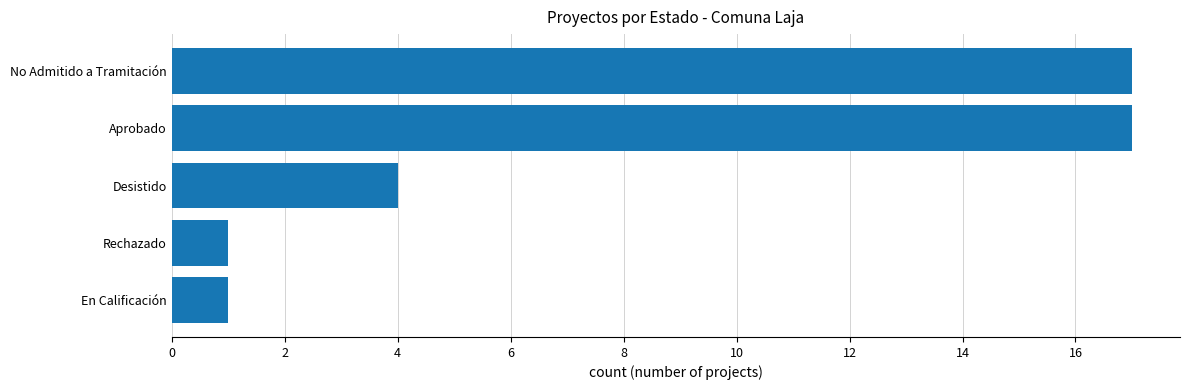

What is the approximate value at Desistido, to the nearest 5?

5